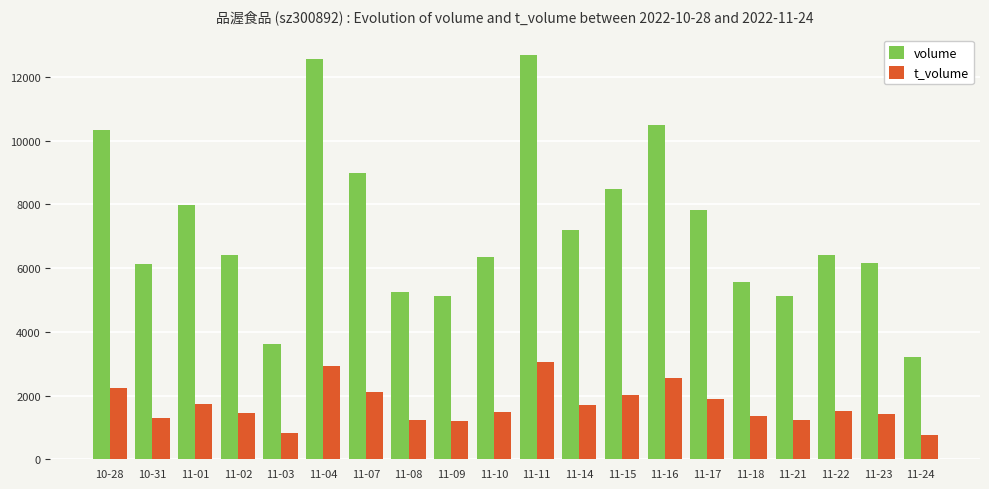

Rank the series at 11-10 from lowest to highest value.

t_volume, volume